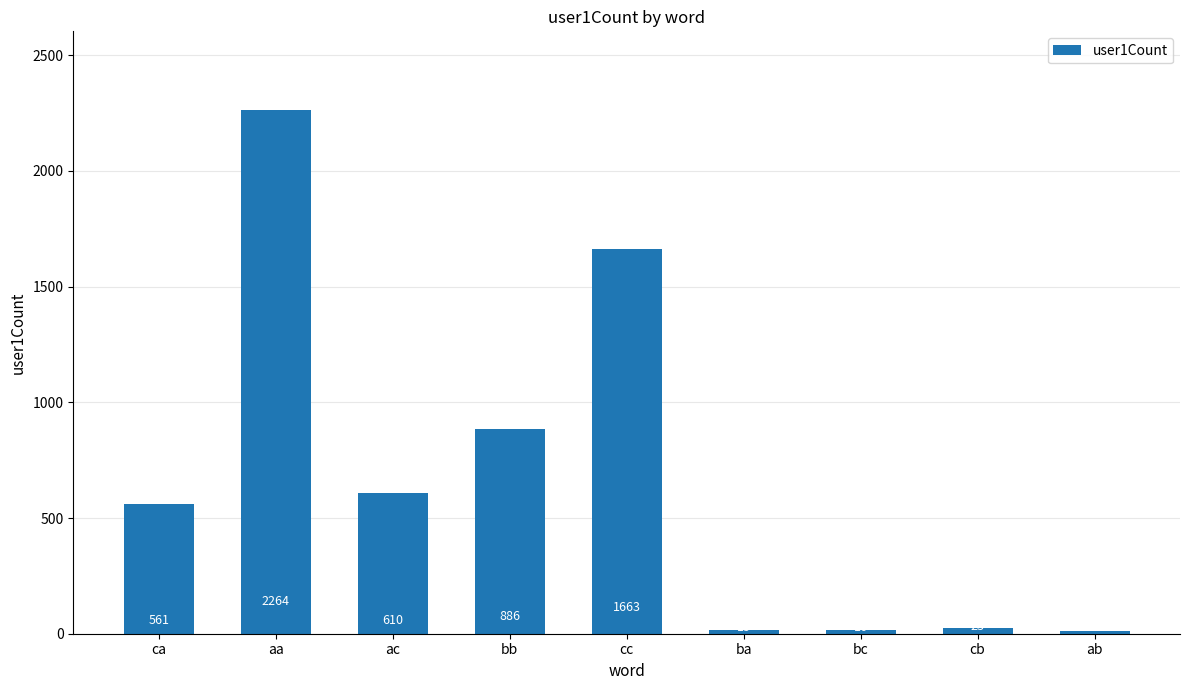

Reading left to right, list all the values displayed in this chart.

561	2264	610	886	1663	15	16	23	11